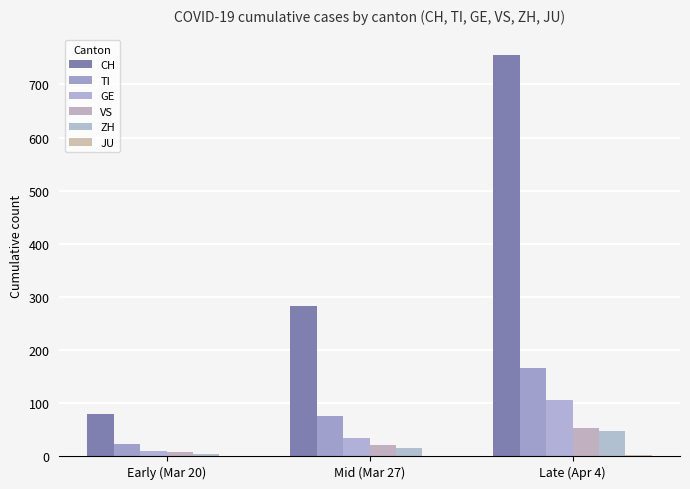

How many groups of bars are there?

3